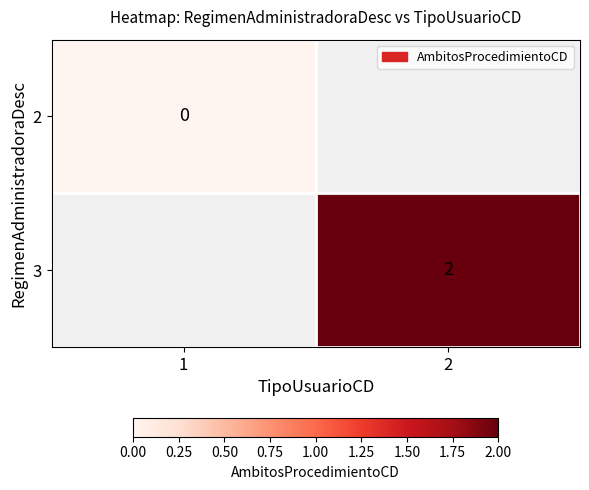

What is the greatest value displayed?

2.0